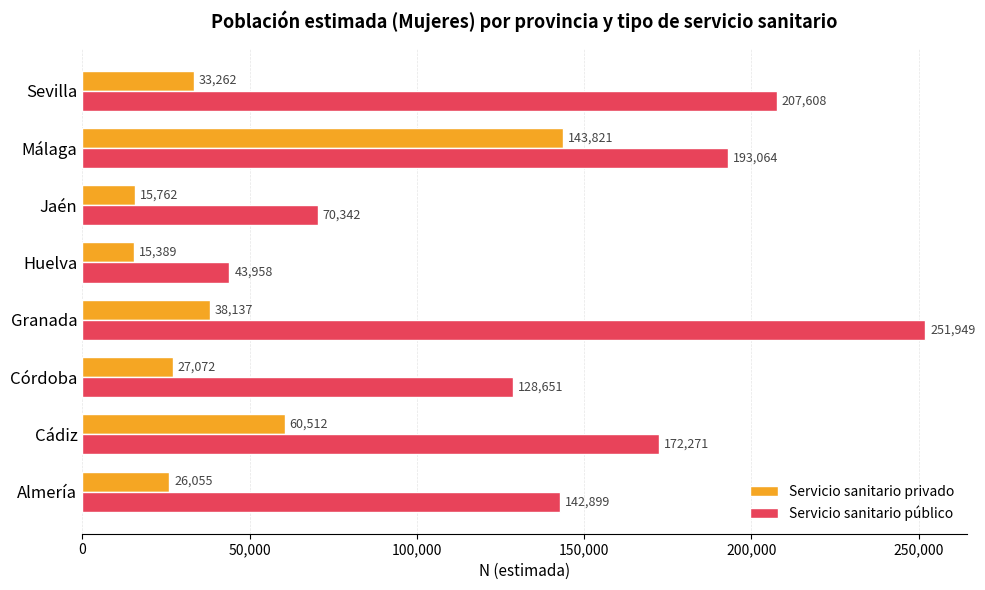

Which series has the largest range (max minus min)?

Servicio sanitario público